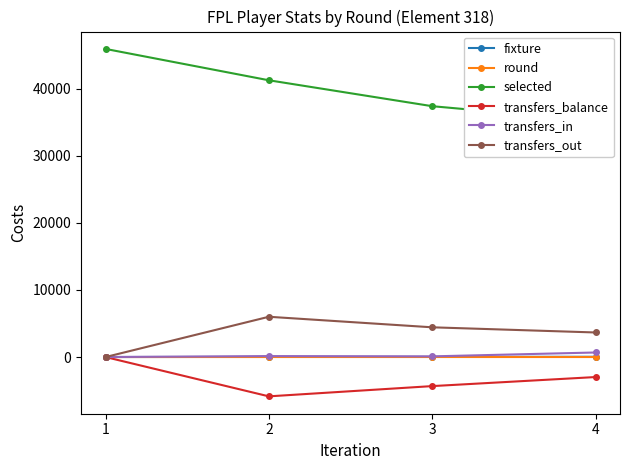

At how many categories does at least one series exceed 36790?

3